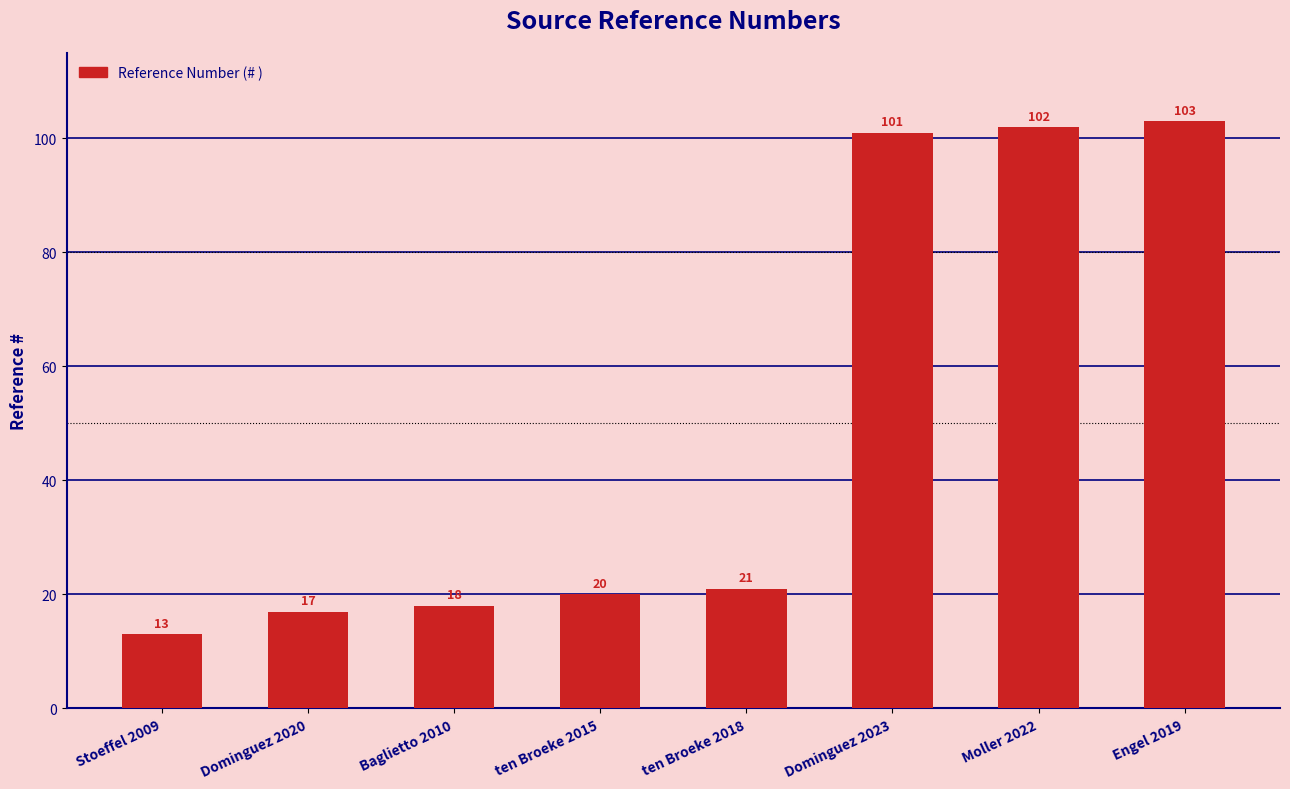

True or false: the data shows 13 at Stoeffel 2009.

True